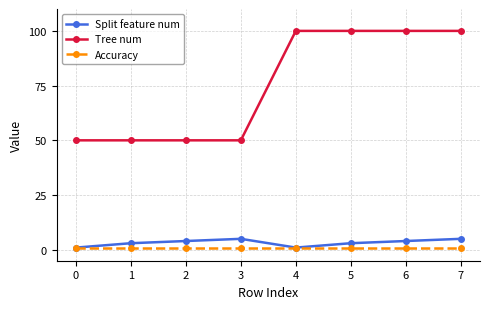

List the series in order of their peak value, highest first.

Tree num, Split feature num, Accuracy